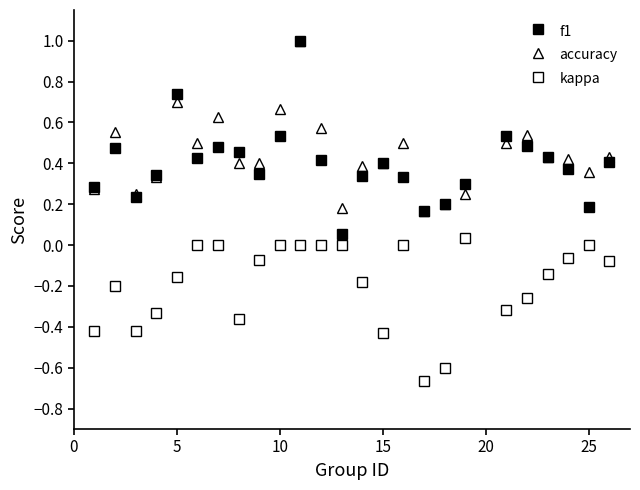

What is the value of the accuracy point at the 8th from the left?

0.4